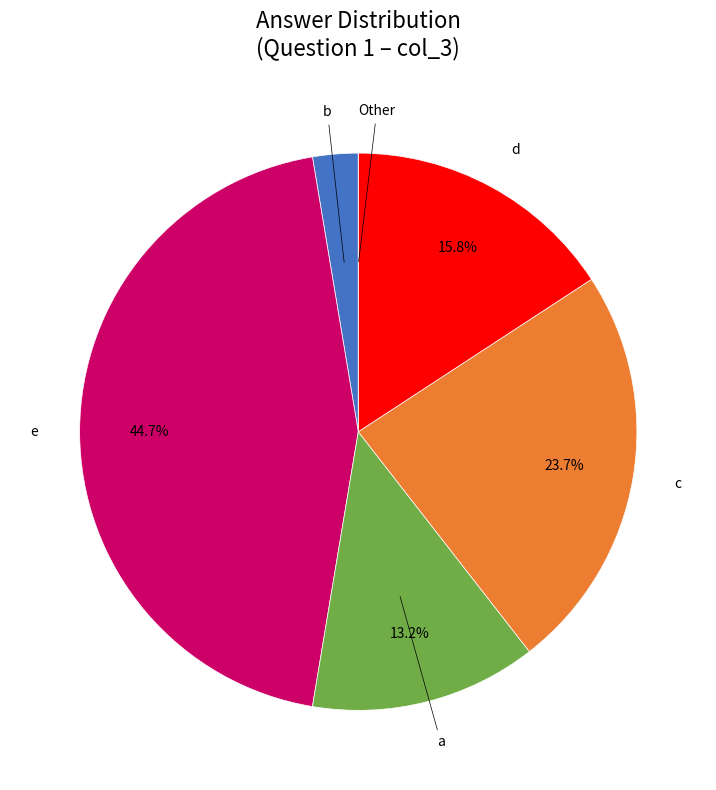

To the nearest percent, what is the difference between the largest and smallest slice percentages?

45%